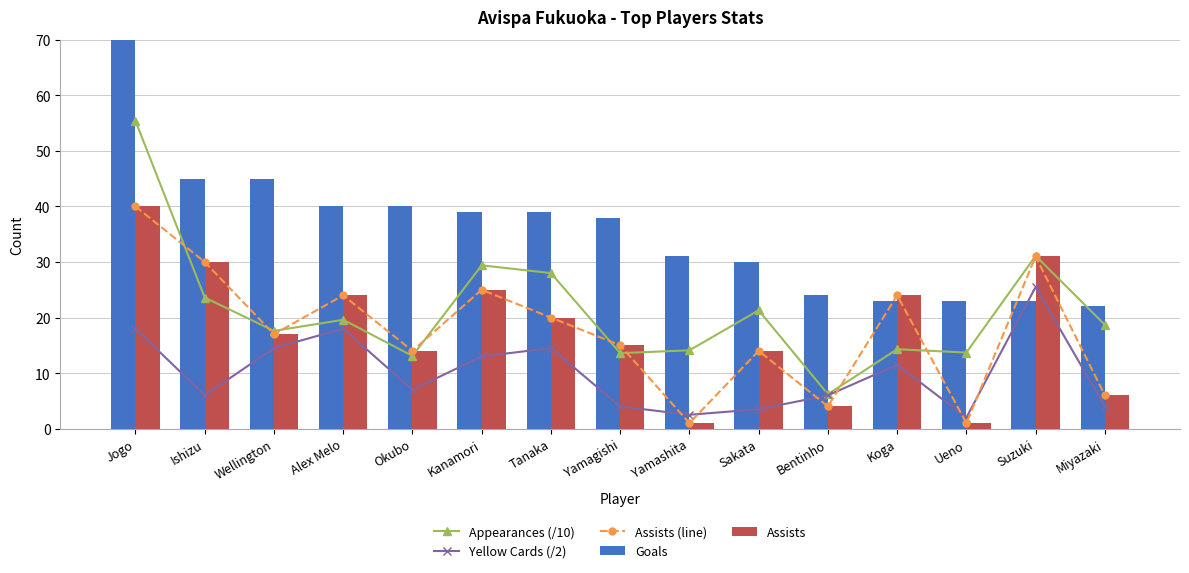

At which label does Goals reach its peak?

Jogo